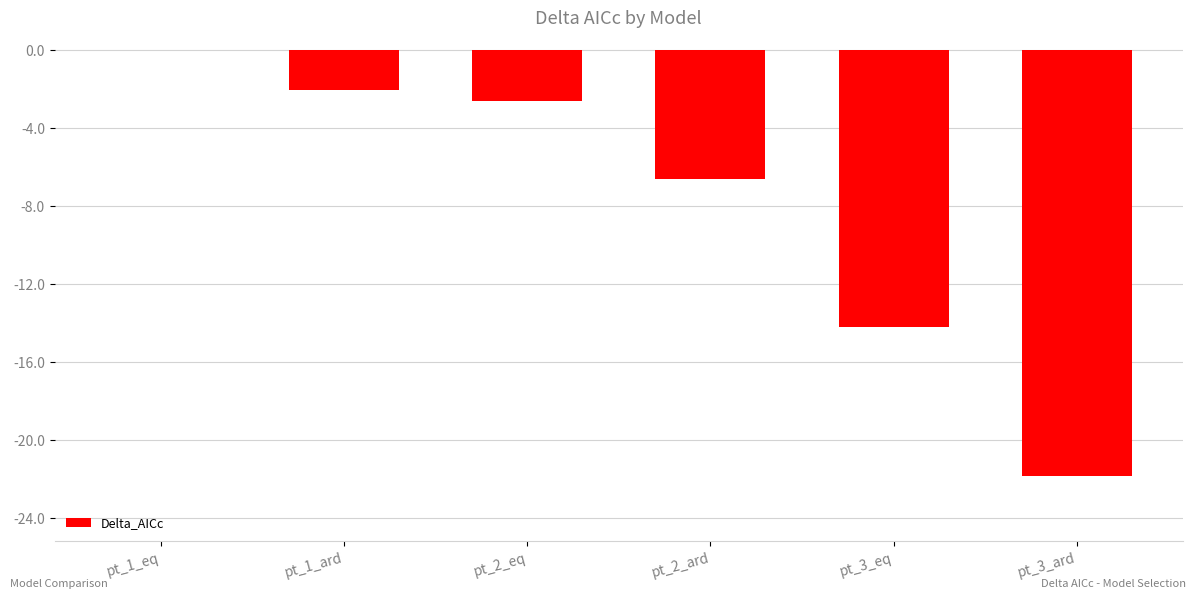

What is the sum of all values?

-47.3